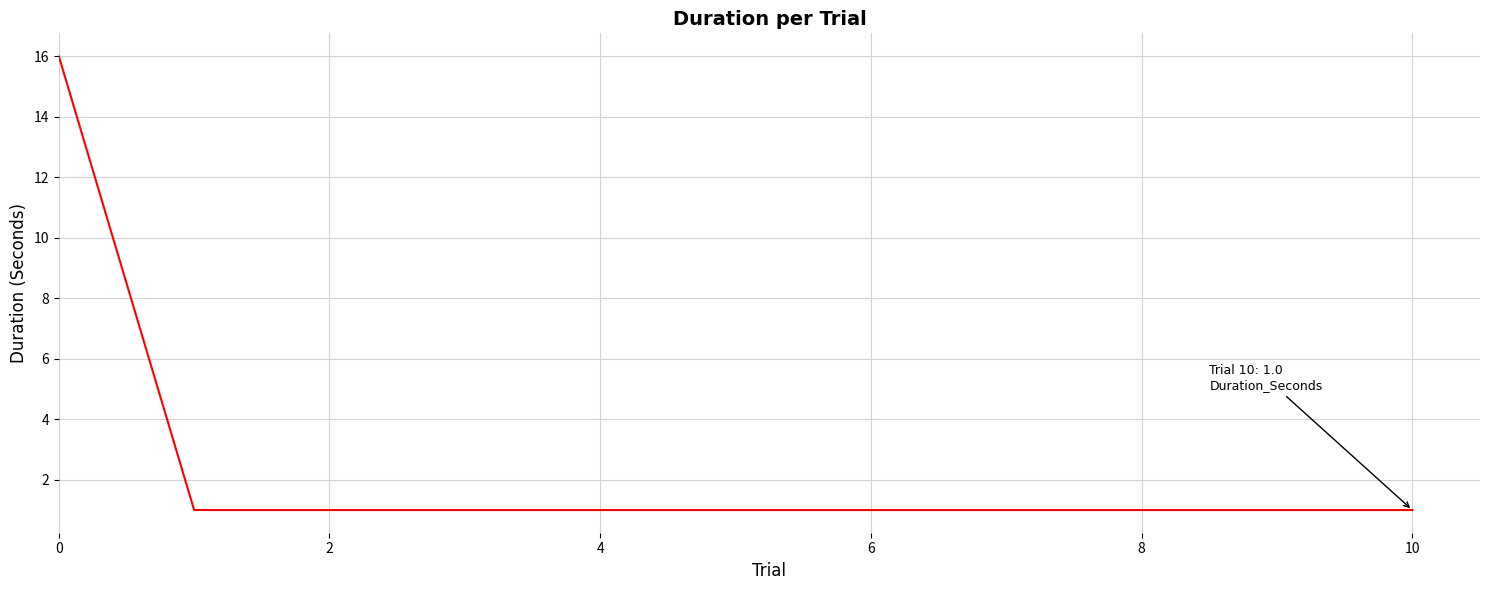

What is the difference between the maximum and second lowest values?

15